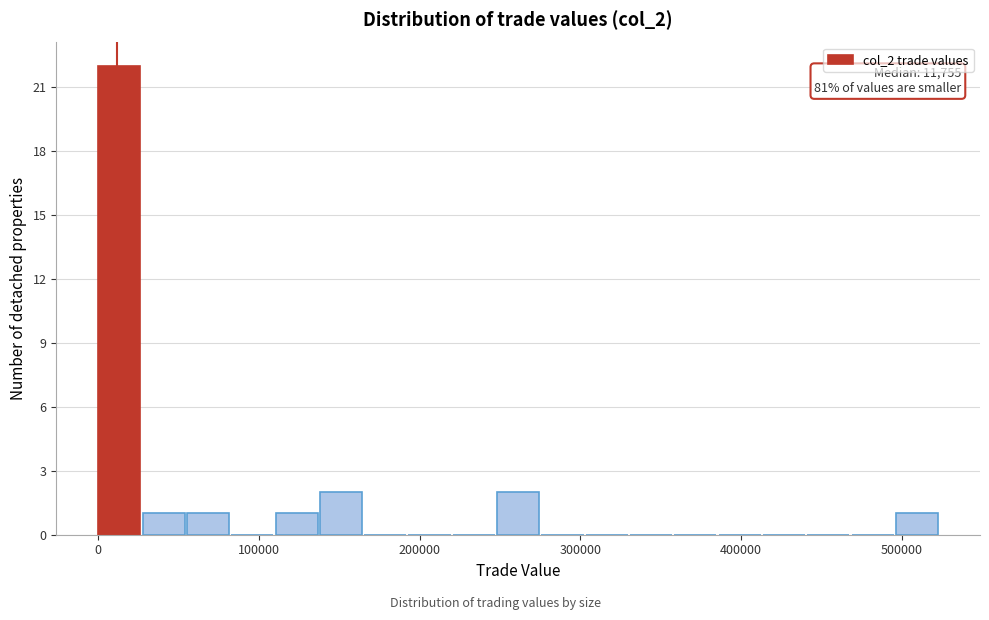

Around what value on the x-axis is the tallest bar? Give the approximate position of its centre, as read against the axis.

10000